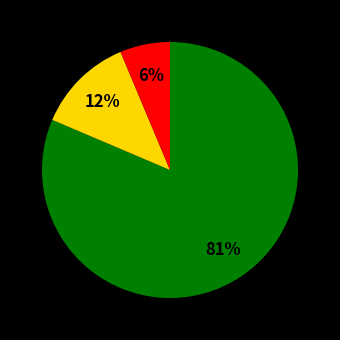

Count the number of slices in the pie.

3